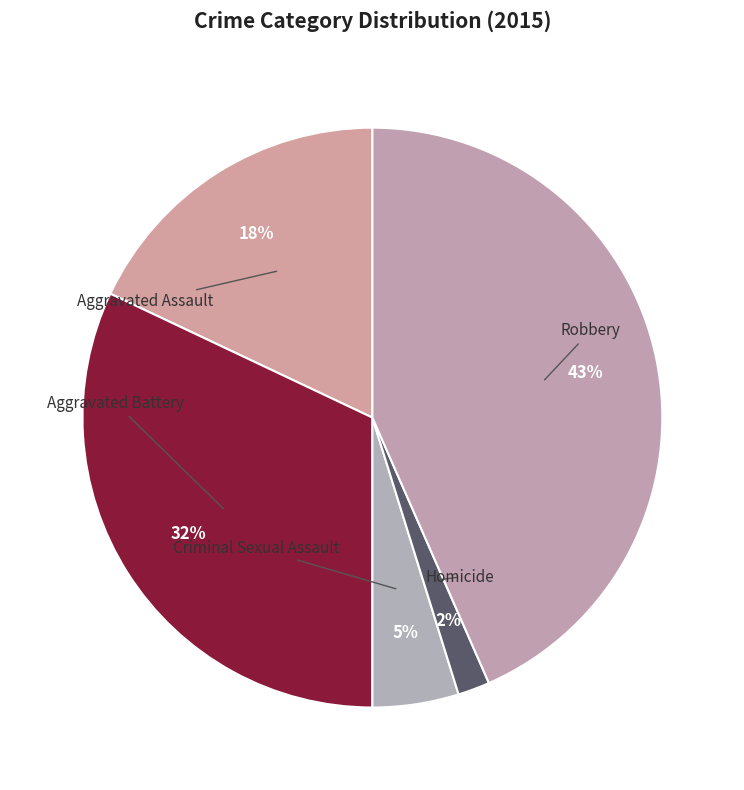

Count the number of slices in the pie.

5